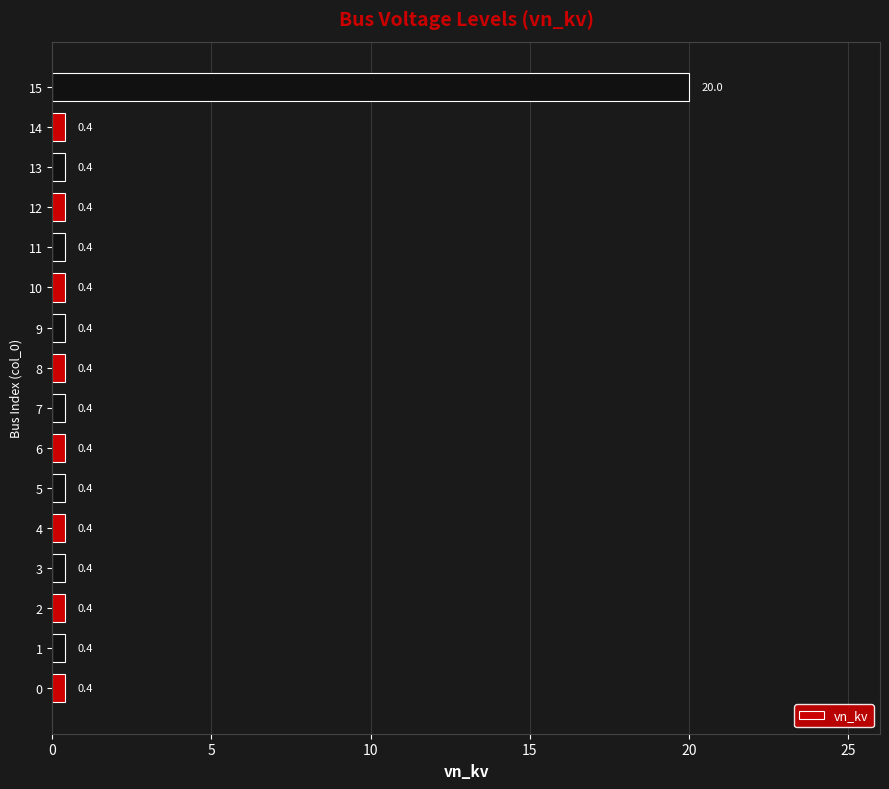

True or false: the data shows 0.4 at 9.

True